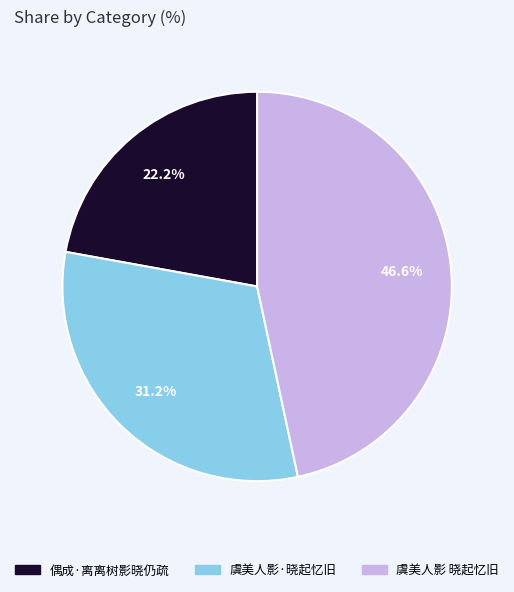

What is the ratio of the value at 虞美人影·晓起忆旧 to the value at 偶成·离离树影晓仍疏?

1.4